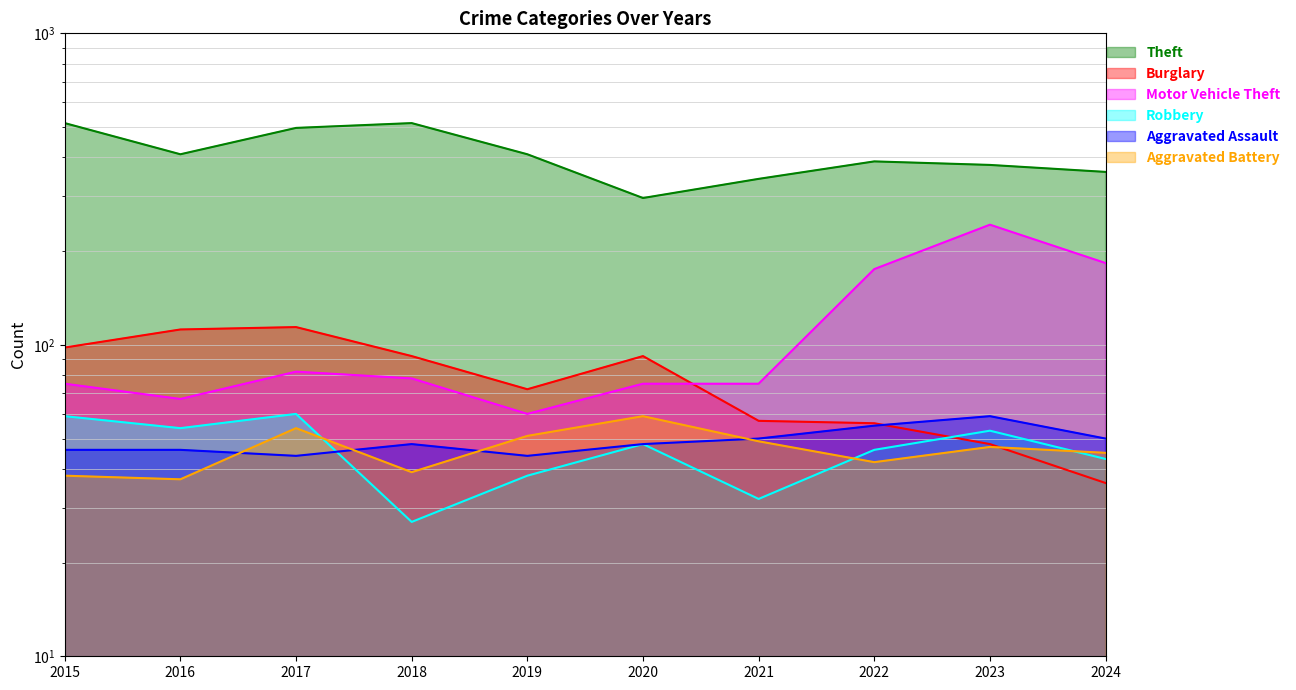

How many lines are shown in the chart?

6